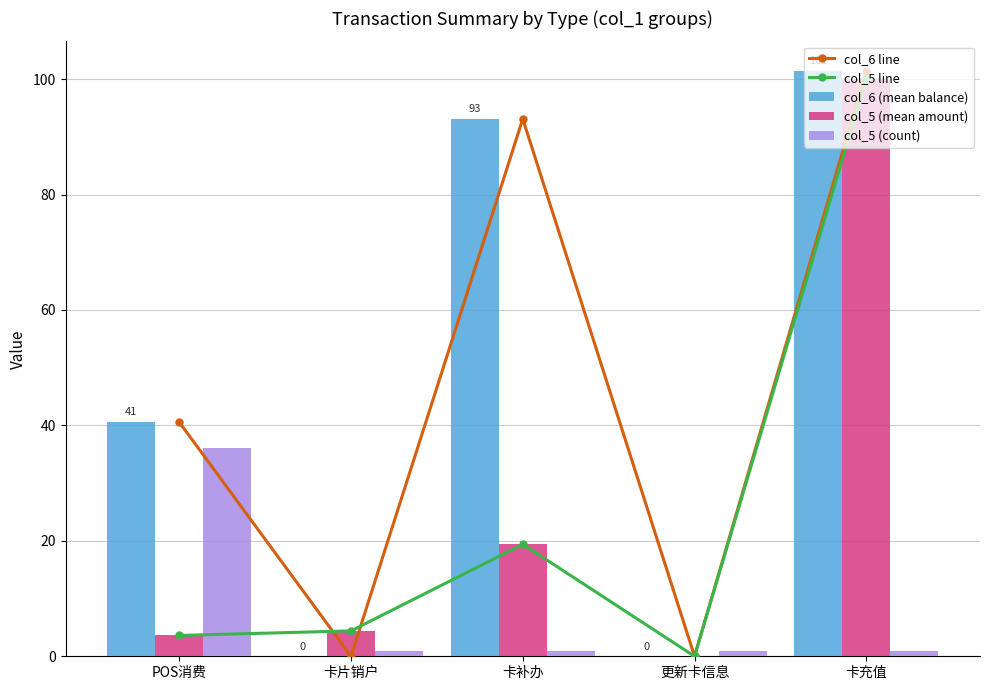

Rank the categories by col_6 line value from highest to lowest.

卡充值, 卡补办, POS消费, 卡片销户, 更新卡信息